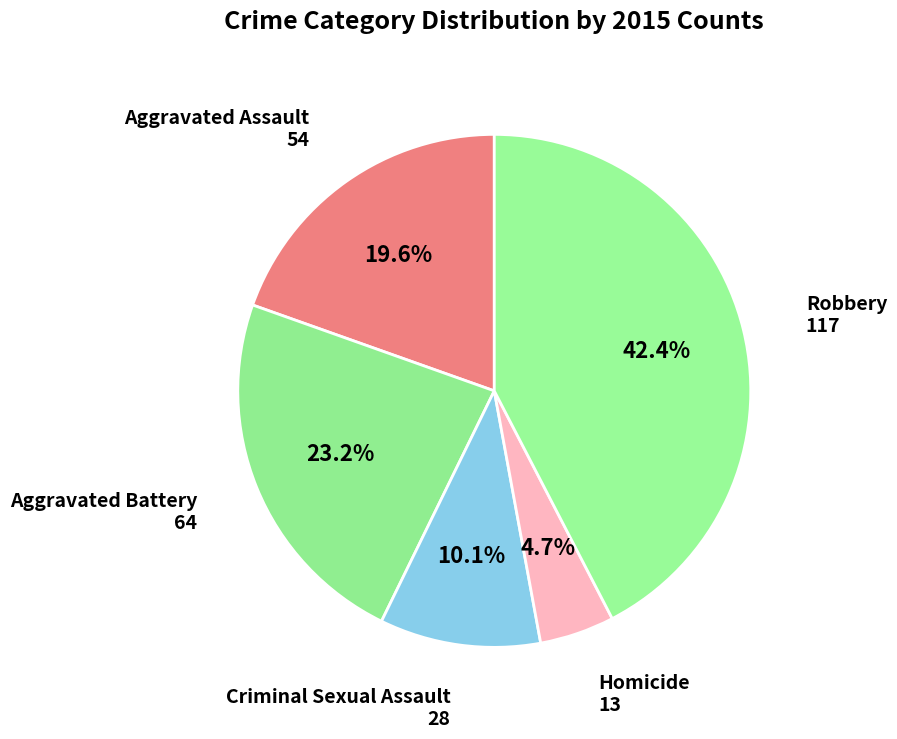

How many segments does this pie chart have?

5